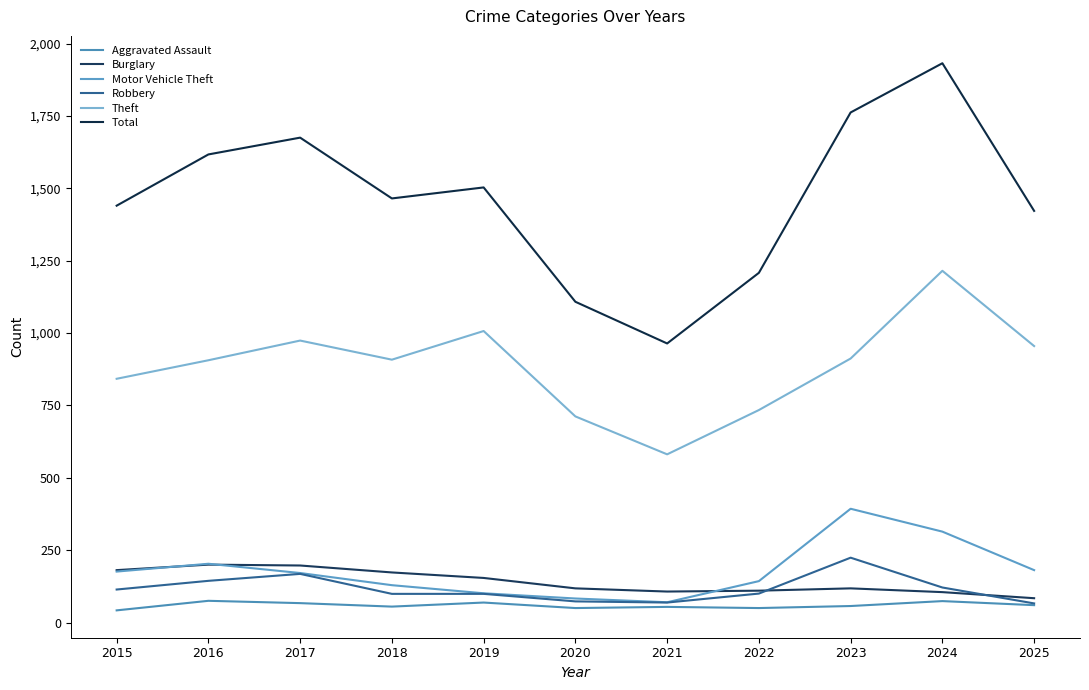

How many values in the Theft series are below 908?

5